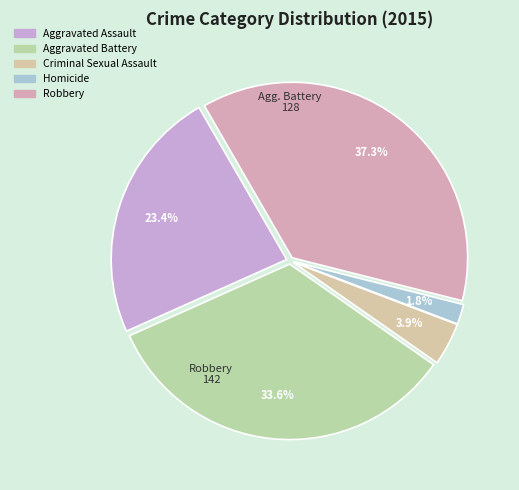

Count the number of slices in the pie.

5